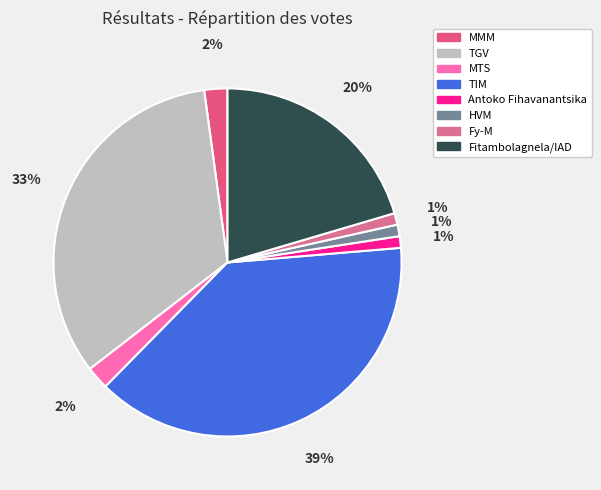

Does any single category account for the majority?

No